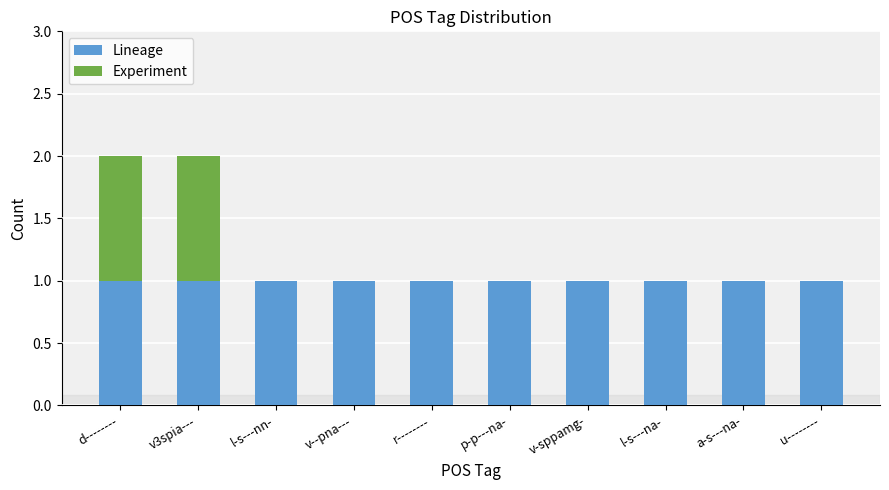

Is it true that Lineage equals 0 at a-s---na-?

False